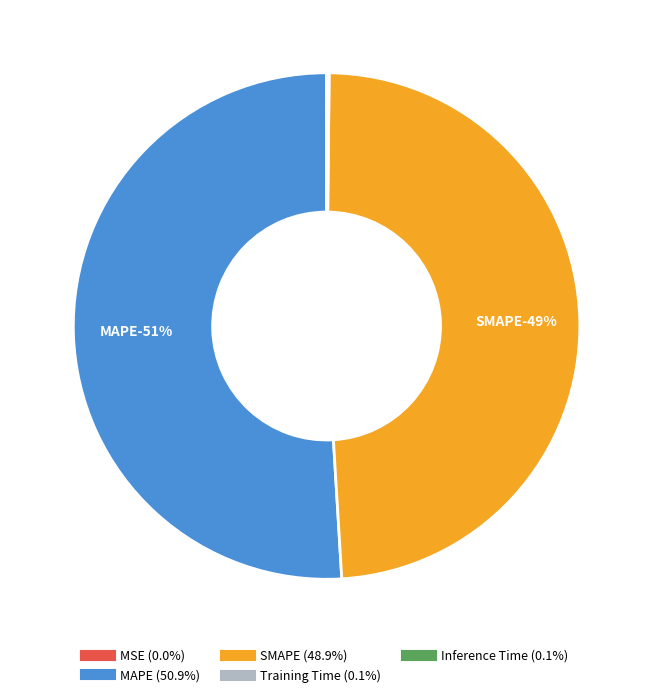

To the nearest percent, what percentage of the pie is MAPE?

51%